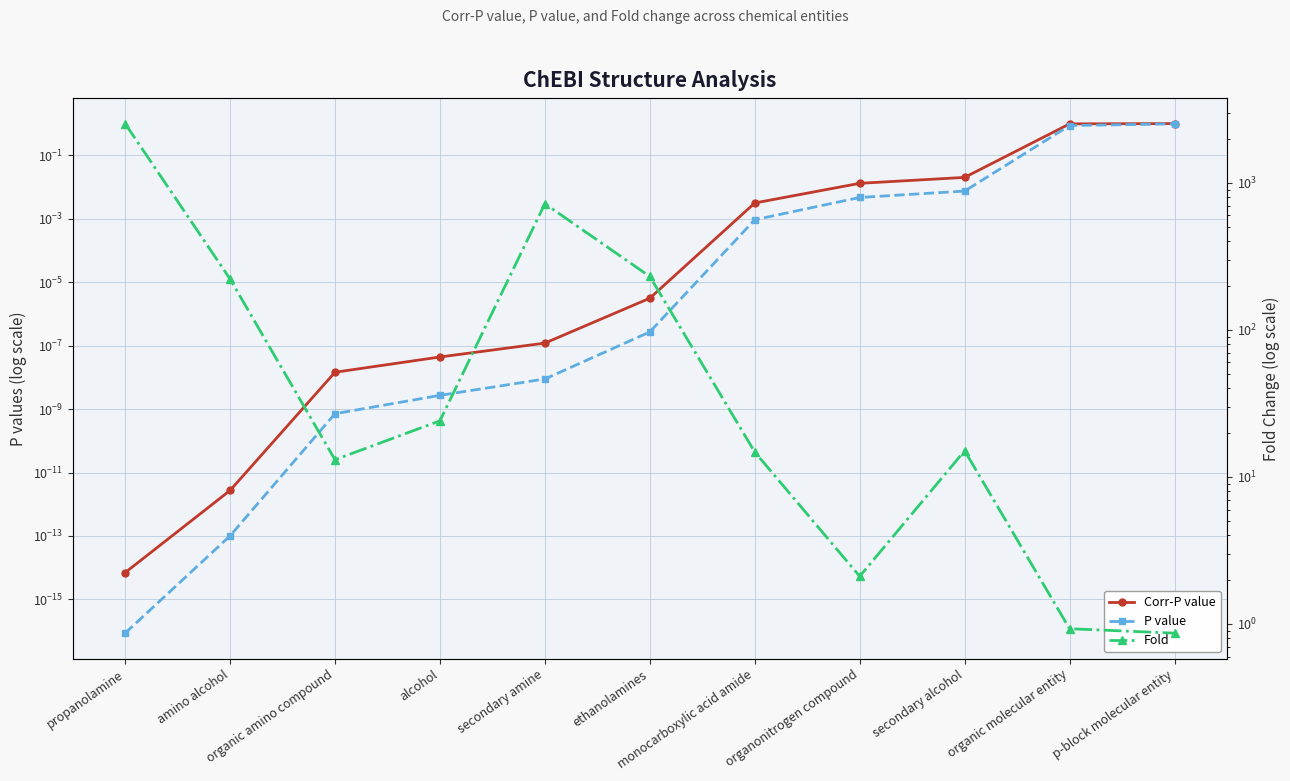

What is the difference between the maximum and minimum values in the Fold series?

2529.6